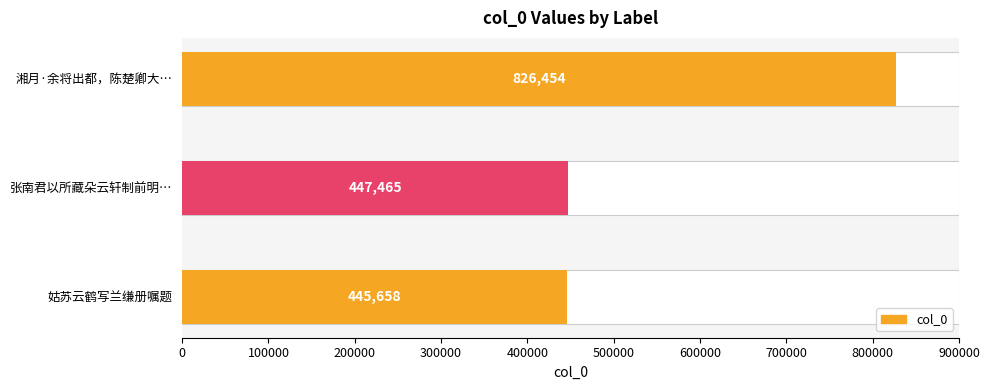

What is the change in value from 张南君以所藏朵云轩制前明… to 湘月·余将出都，陈楚卿大…?

+378989